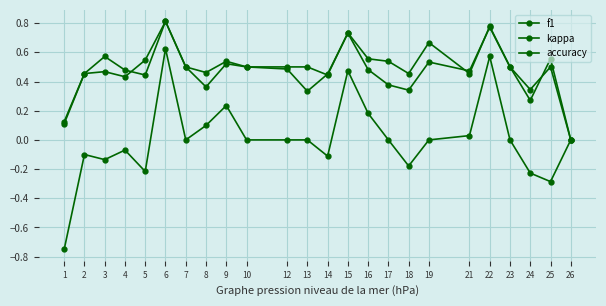

What is the difference between the maximum and minimum values in the f1 series?

0.8